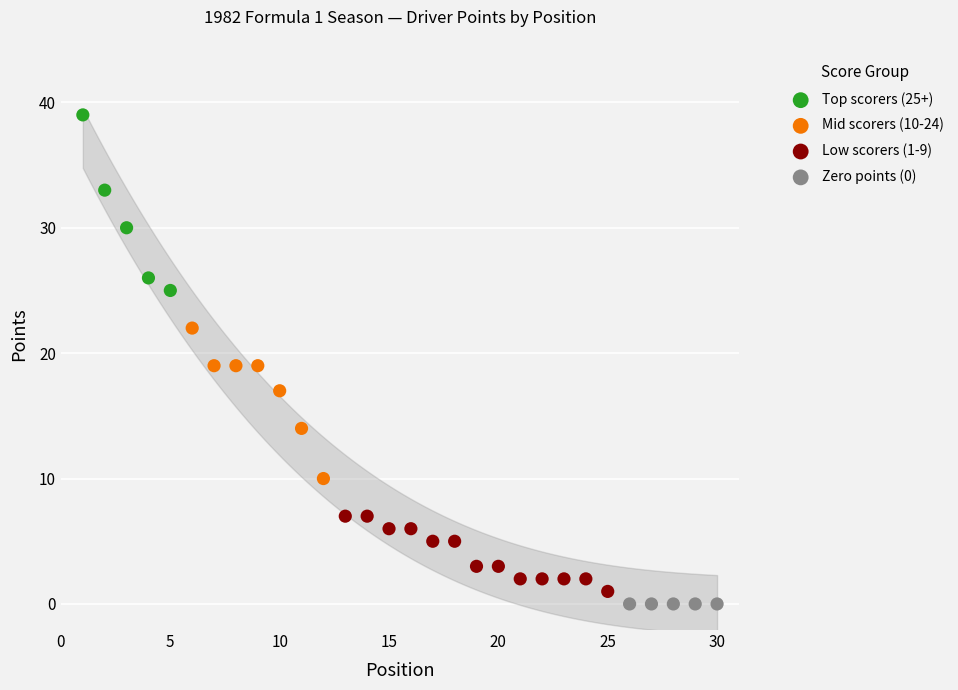

Which series contains the highest Y value?

Top scorers (25+)